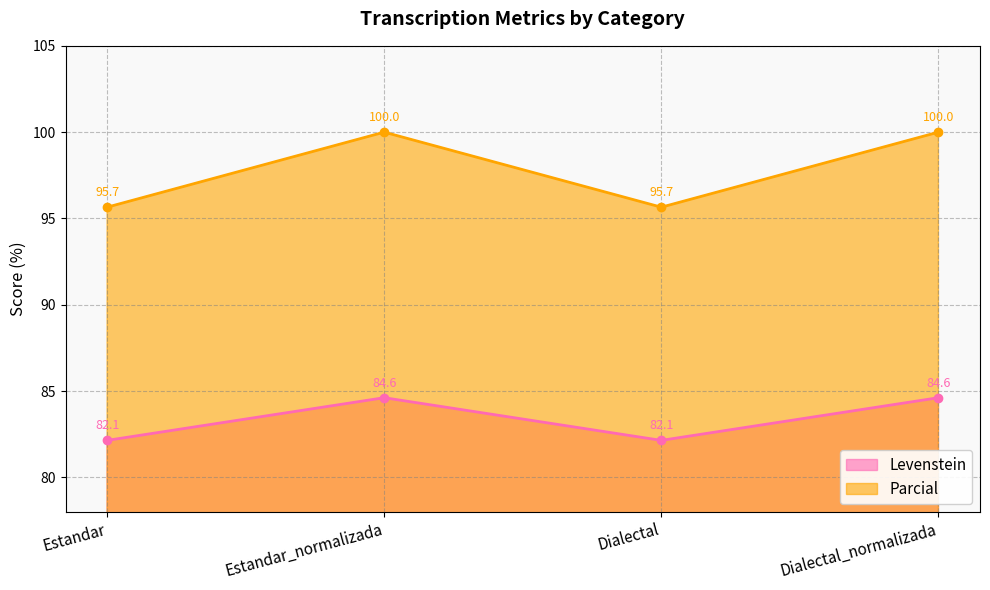

True or false: Levenstein and Parcial cross at least once.

False